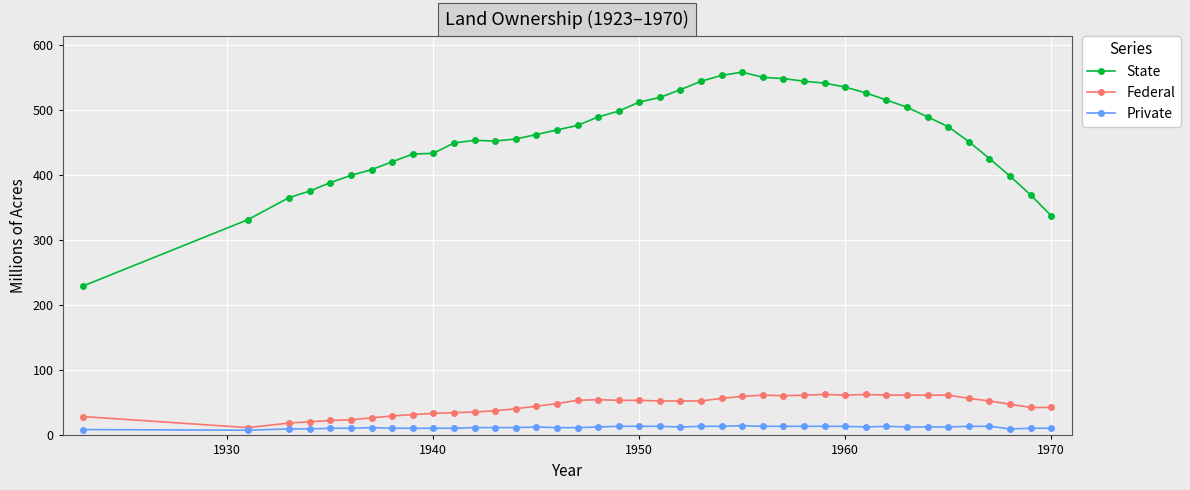

What is the greatest value displayed?

559